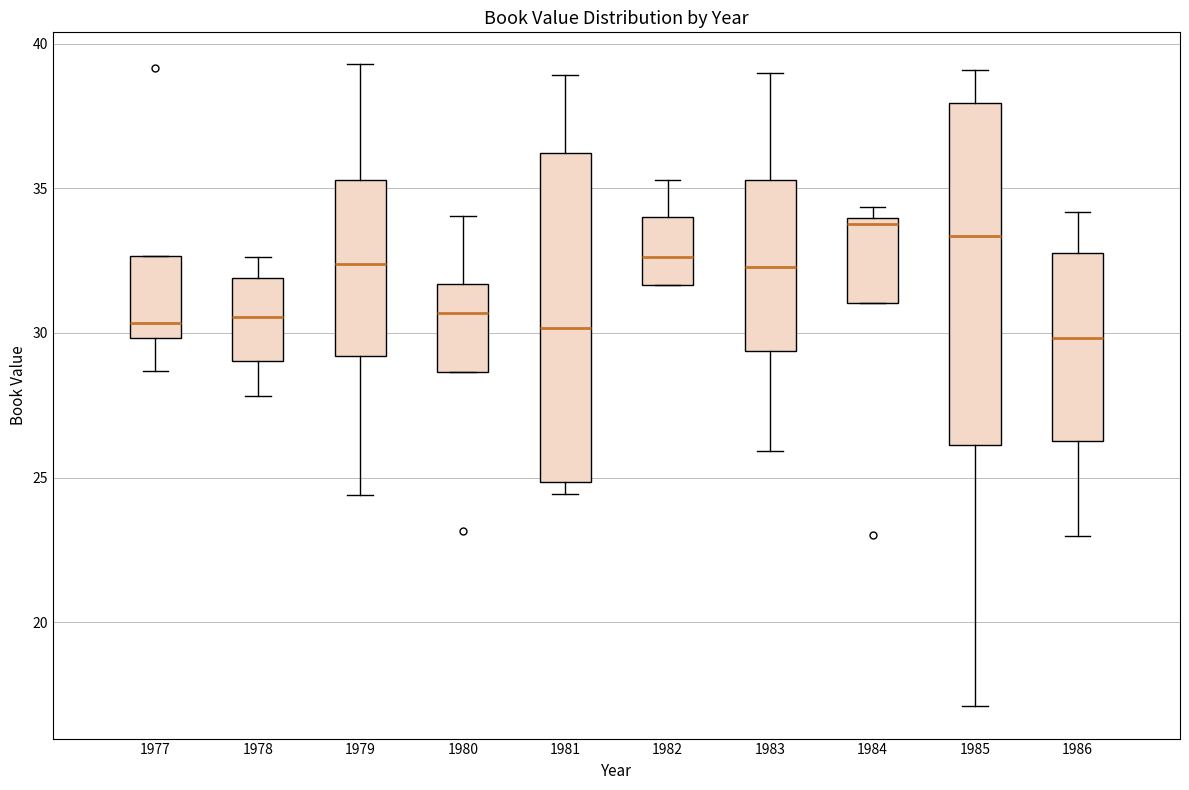

Reading left to right, transcribe this box plot: for each box, give where its median line is, the range the box spans, and where its two whiskers end, as read against the y-axis. The values are not printed on the chart, so give them approximately, as read against the axis.

1977: median 30.5, box 30.0 to 32.5, whiskers 28.5 to 32.5
1978: median 30.5, box 29.0 to 32.0, whiskers 28.0 to 32.5
1979: median 32.5, box 29.0 to 35.5, whiskers 24.5 to 39.5
1980: median 30.5, box 28.5 to 31.5, whiskers 28.5 to 34.0
1981: median 30.0, box 25.0 to 36.0, whiskers 24.5 to 39.0
1982: median 32.5, box 31.5 to 34.0, whiskers 31.5 to 35.5
1983: median 32.5, box 29.5 to 35.5, whiskers 26.0 to 39.0
1984: median 34.0 (just below the box's upper edge), box 31.0 to 34.0, whiskers 31.0 to 34.5
1985: median 33.5, box 26.0 to 38.0, whiskers 17.0 to 39.0
1986: median 30.0, box 26.5 to 33.0, whiskers 23.0 to 34.0